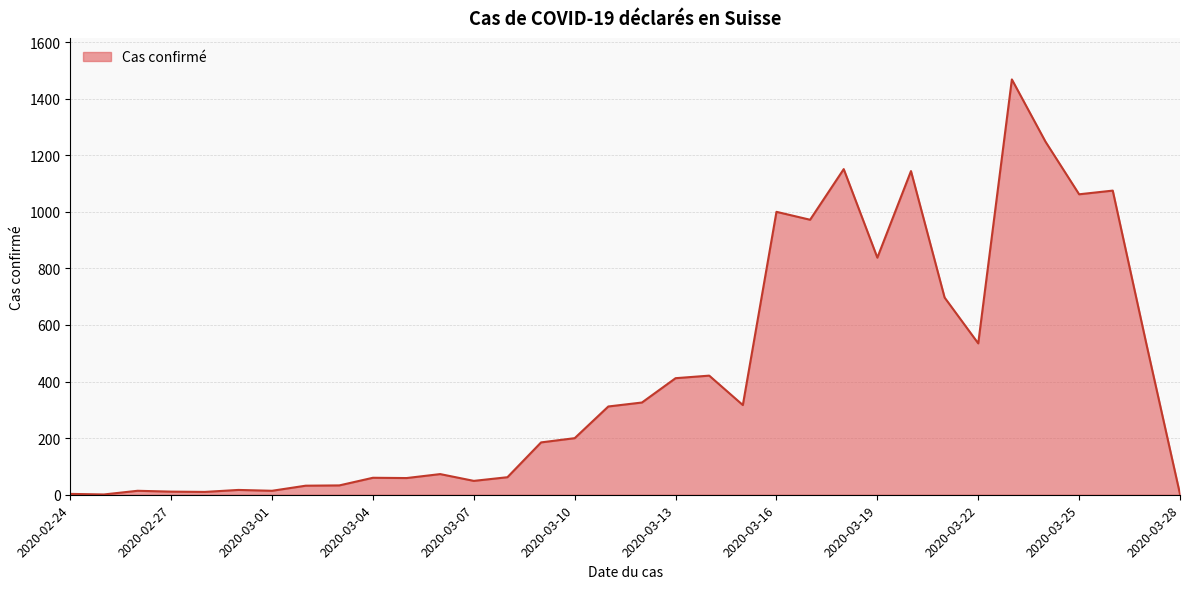

What is the greatest value displayed?

1468